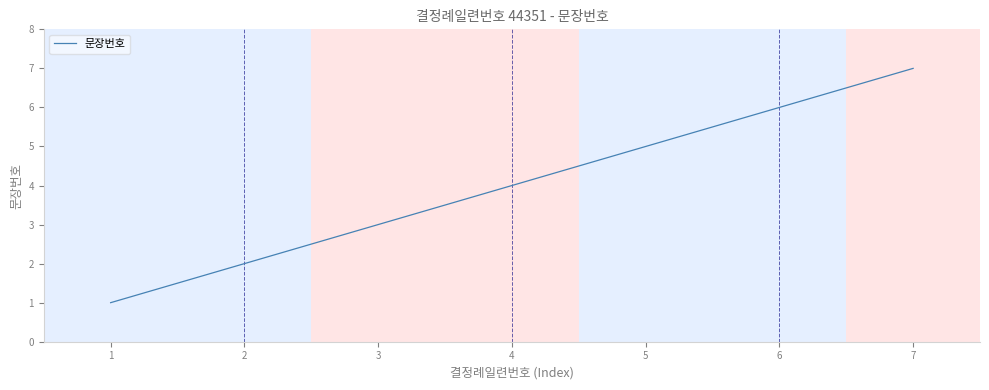

What is the ratio of the value at 3 to the value at 2?

1.5